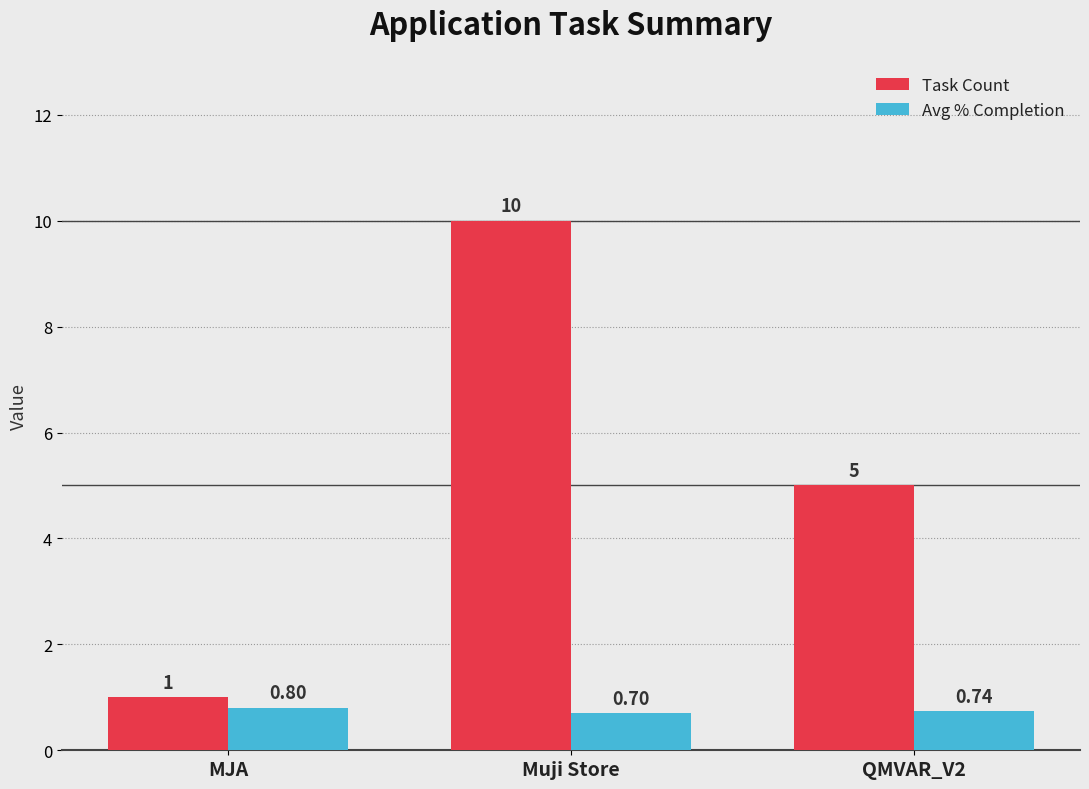

What is the highest value of the Avg % Completion series?

0.8